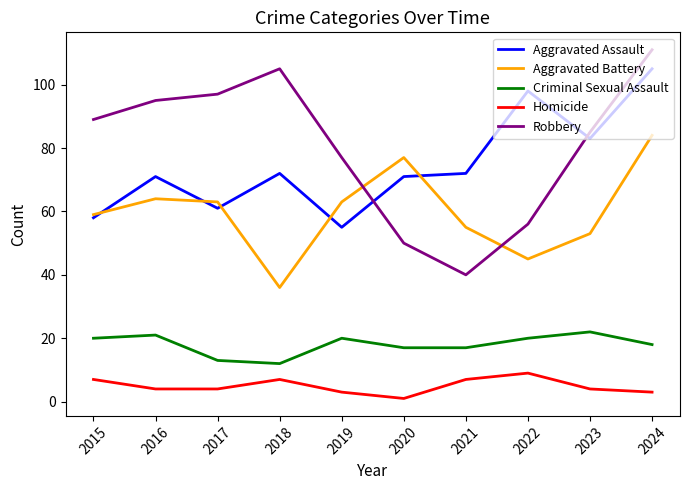

Read the Homicide value at 2022.

9